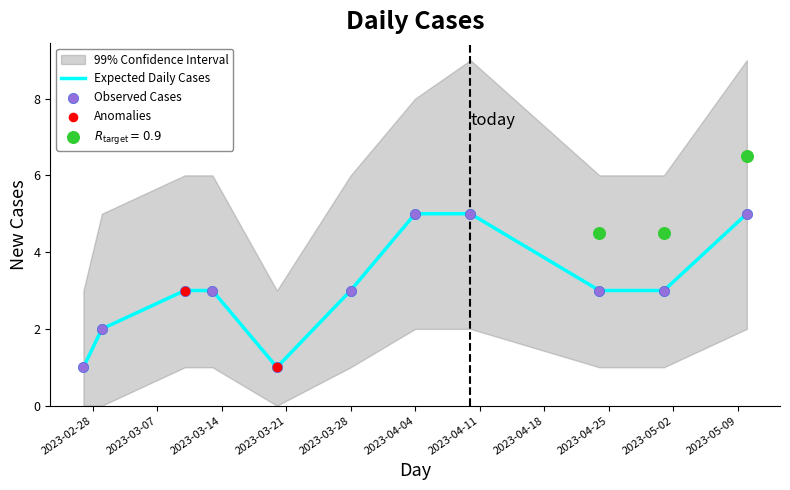

Which has a higher value, 2023-03-10 or 2023-02-27?

2023-03-10